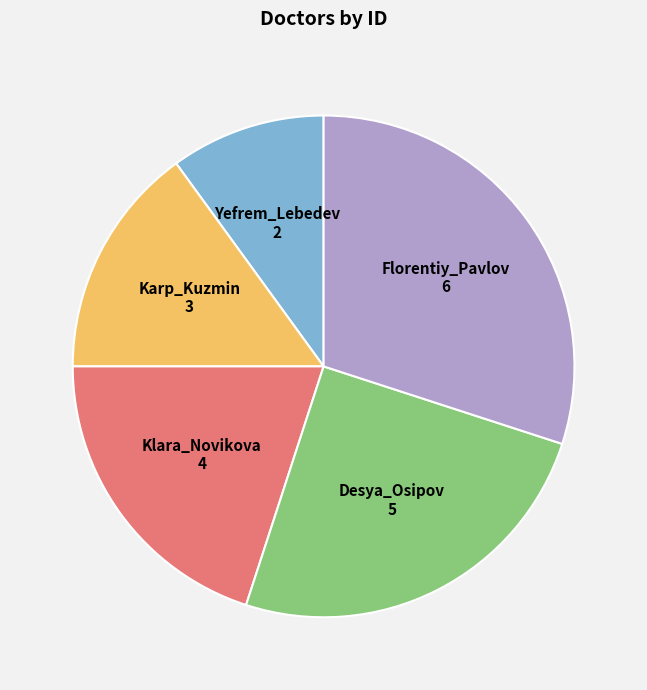

Does any single category account for the majority?

No